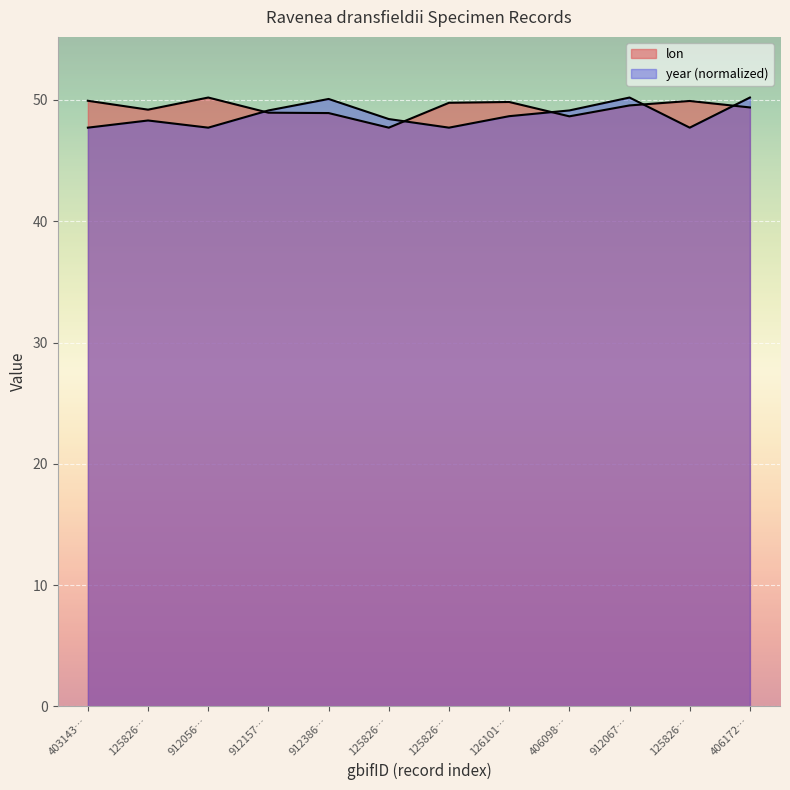

List the series in order of their peak value, highest first.

lon, year